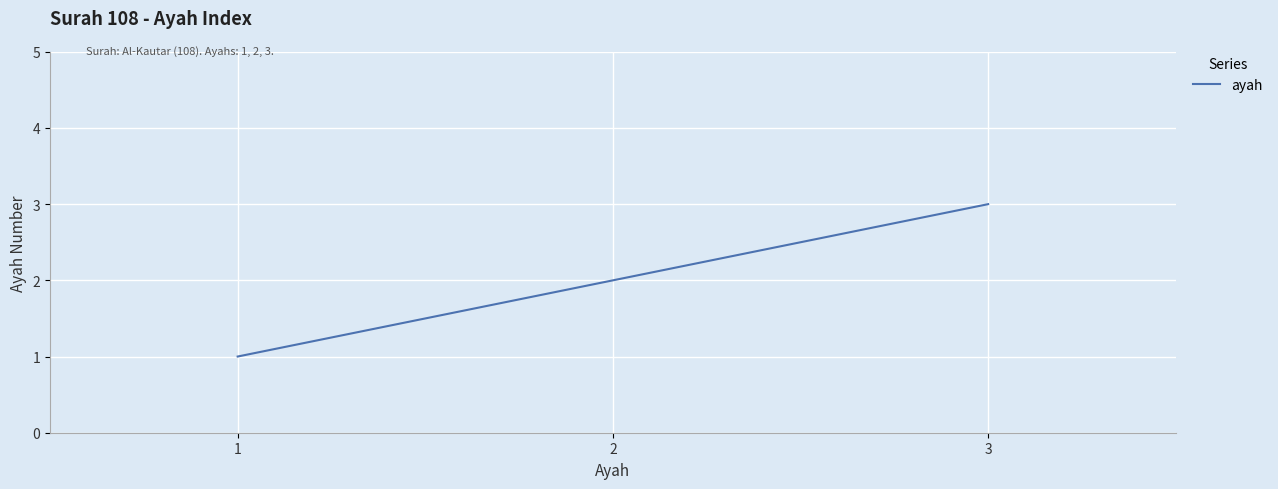

What is the change in value from 1 to 3?

+2